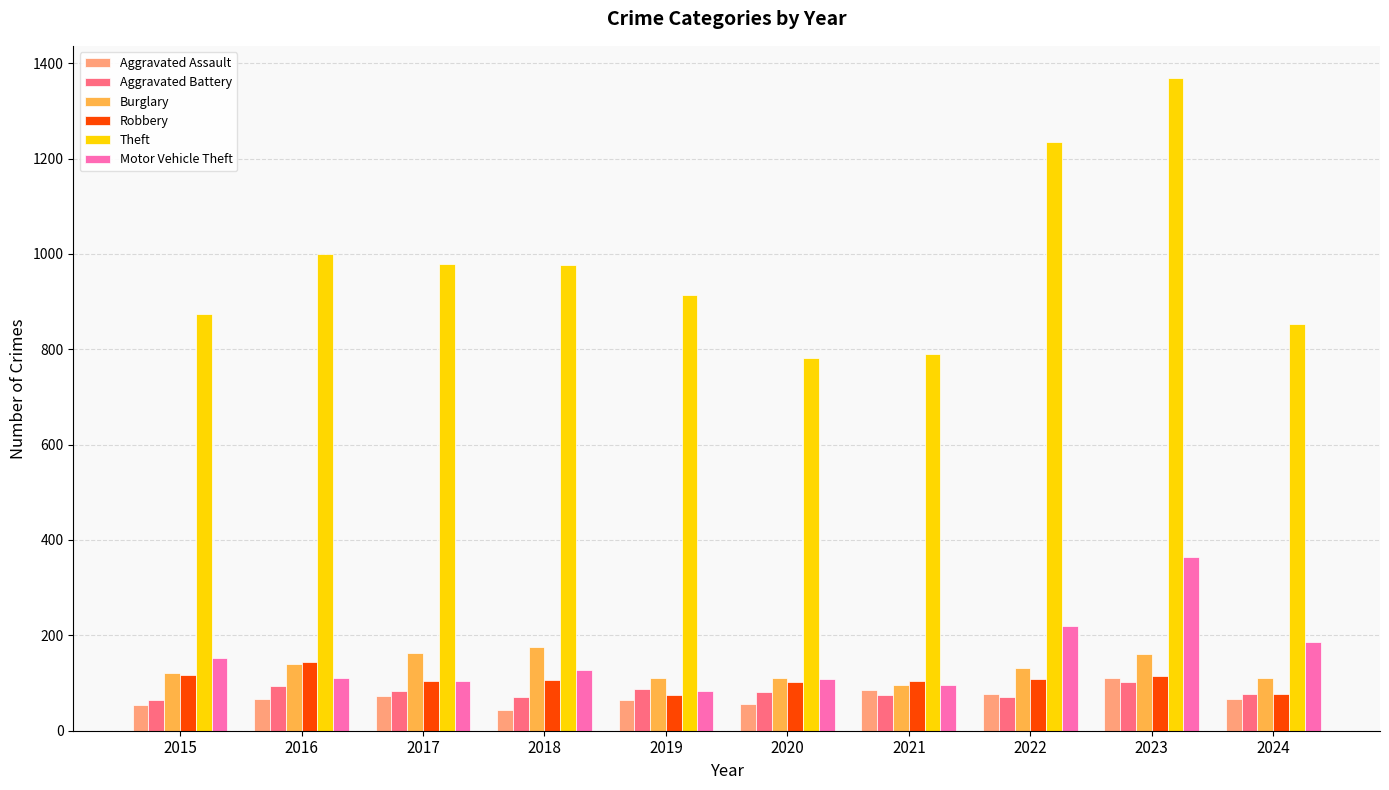

How many groups of bars are there?

10